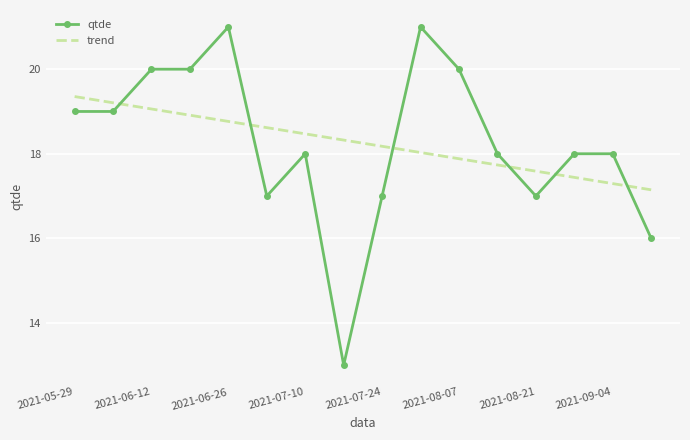

Which series has the largest range (max minus min)?

qtde